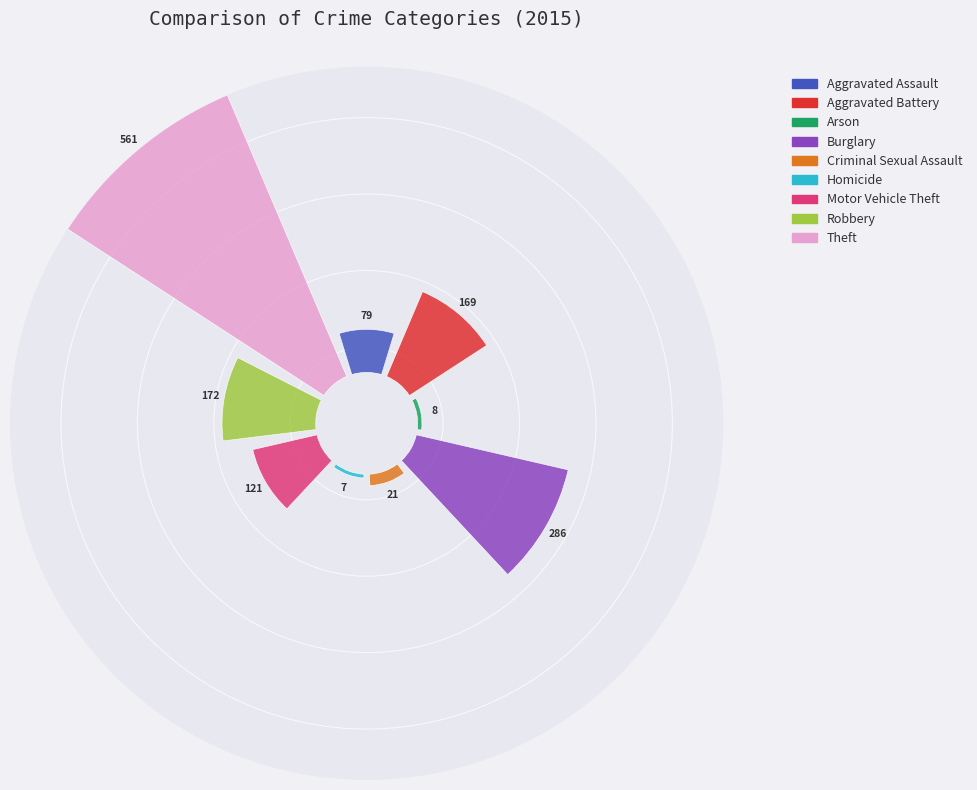

What percentage do Burglary and Motor Vehicle Theft together represent?

28.6%